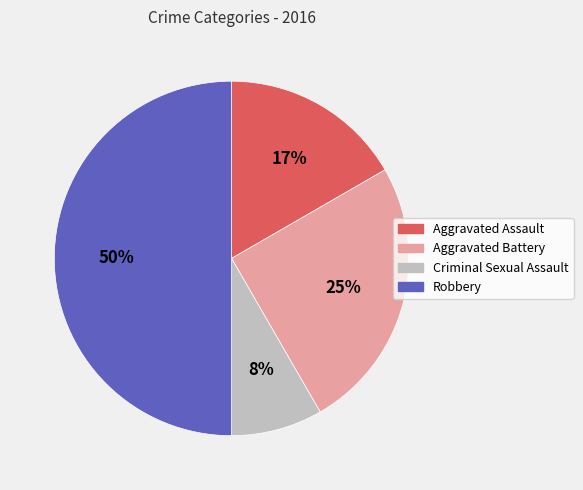

Between Robbery and Aggravated Assault, which is larger?

Robbery